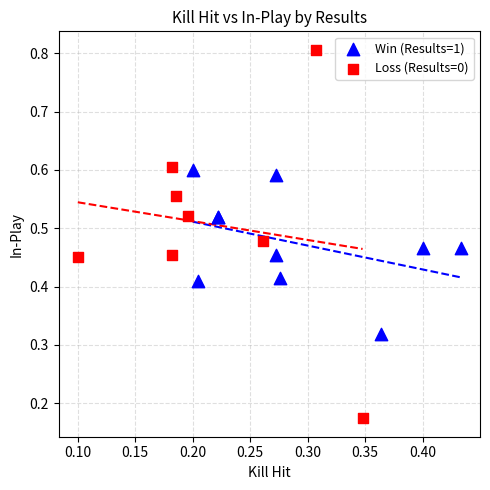

Which series contains the highest Y value?

Loss (Results=0)